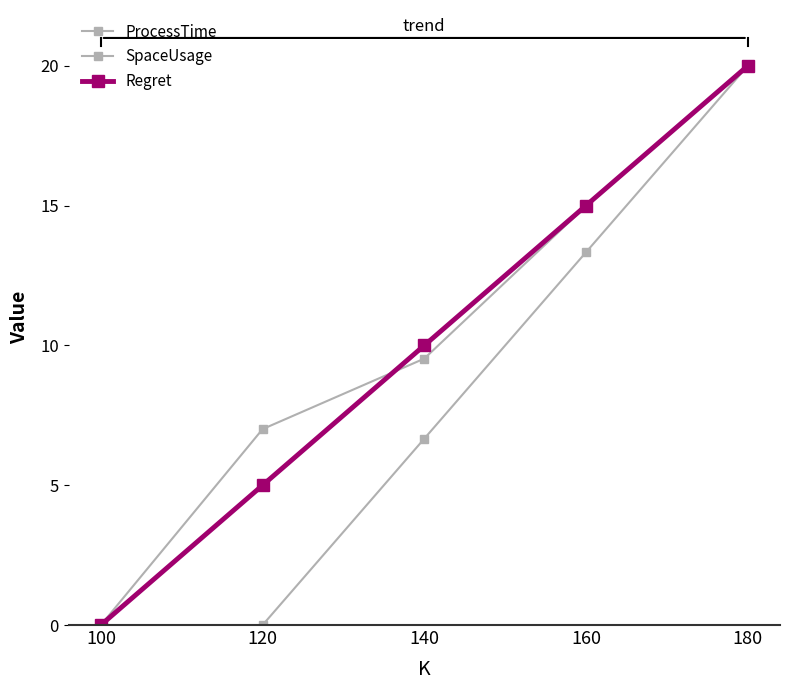

Reading left to right, extract all data points from this chart.

ProcessTime: 100=0.0	120=7.0	140=9.5	160=15.0	180=20.0
SpaceUsage: 100=0.0	120=0.0	140=6.7	160=13.3	180=20.0
Regret: 100=0.0	120=5.0	140=10.0	160=15.0	180=20.0